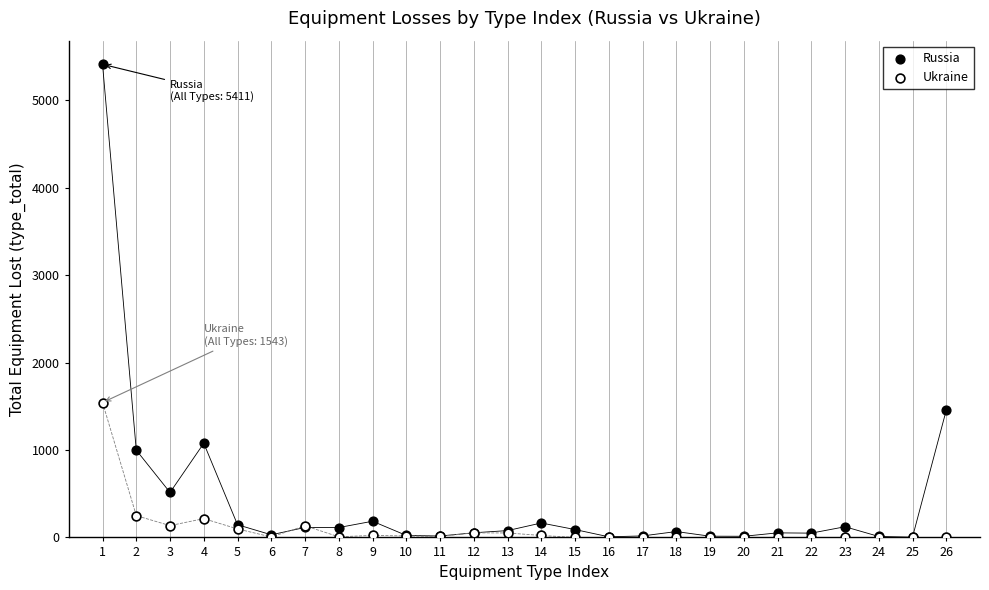

In the Russia series, what Y value is closest to 2707?

1455